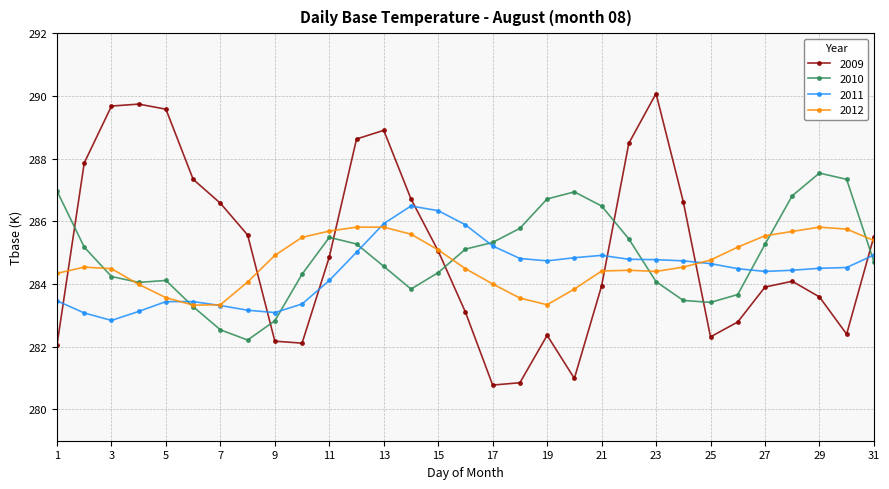

How many values in the 2009 series exceed 284?

17